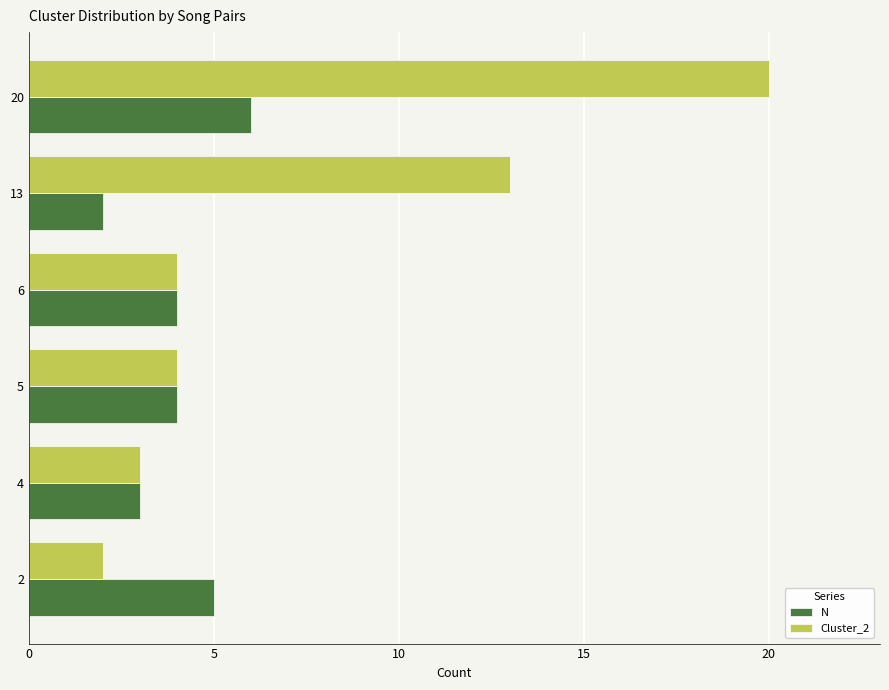

Which series has the largest range (max minus min)?

Cluster_2